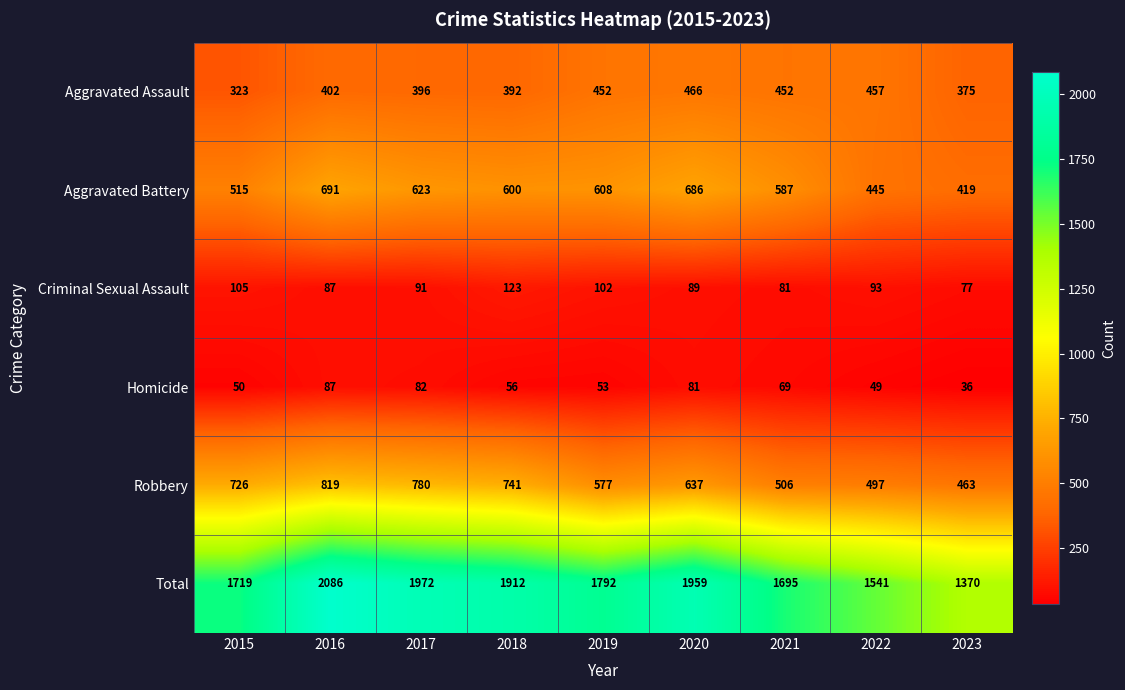

True or false: Aggravated Assault has a value of 402 at 2016.

True